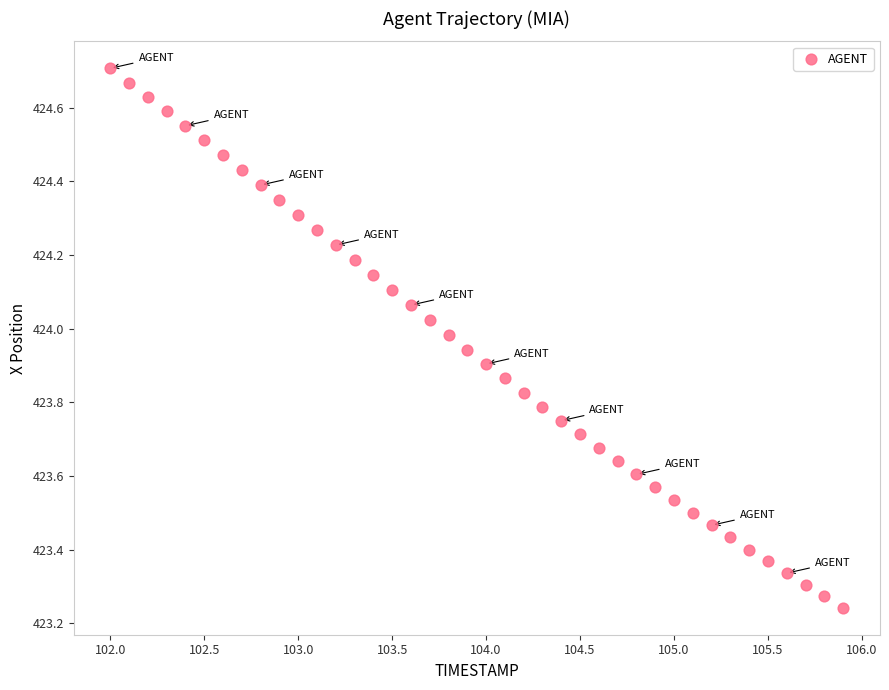

What is the range of Y values (max minus min)?

1.5